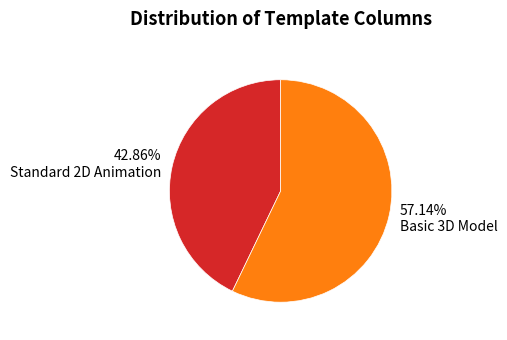

To the nearest percent, what is the average slice percentage?

50%